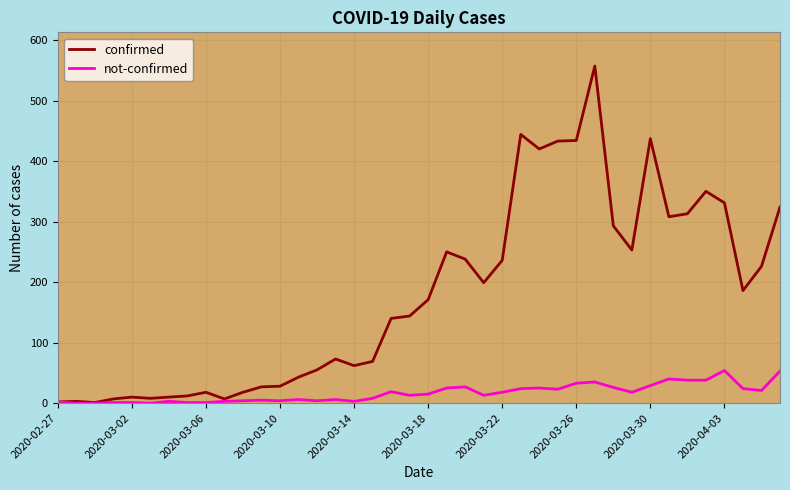

Which series has the largest total across all categories?

confirmed